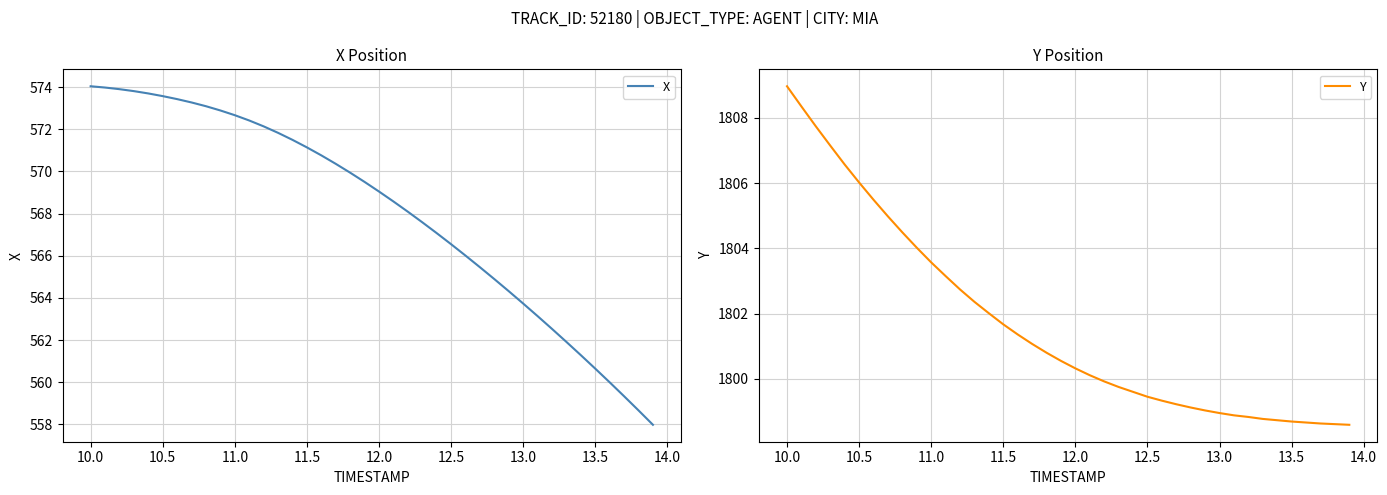

List the series in order of their overall mean, lowest first.

X, Y